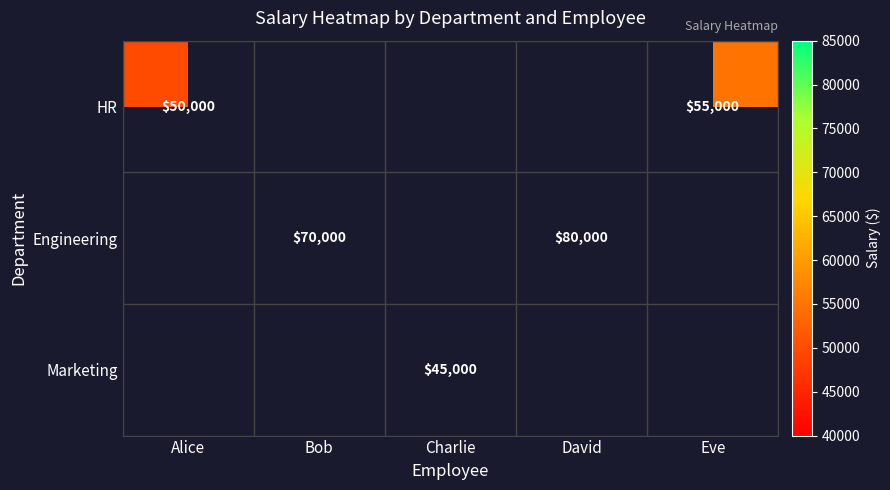

True or false: HR has a value of 50000 at Alice.

True